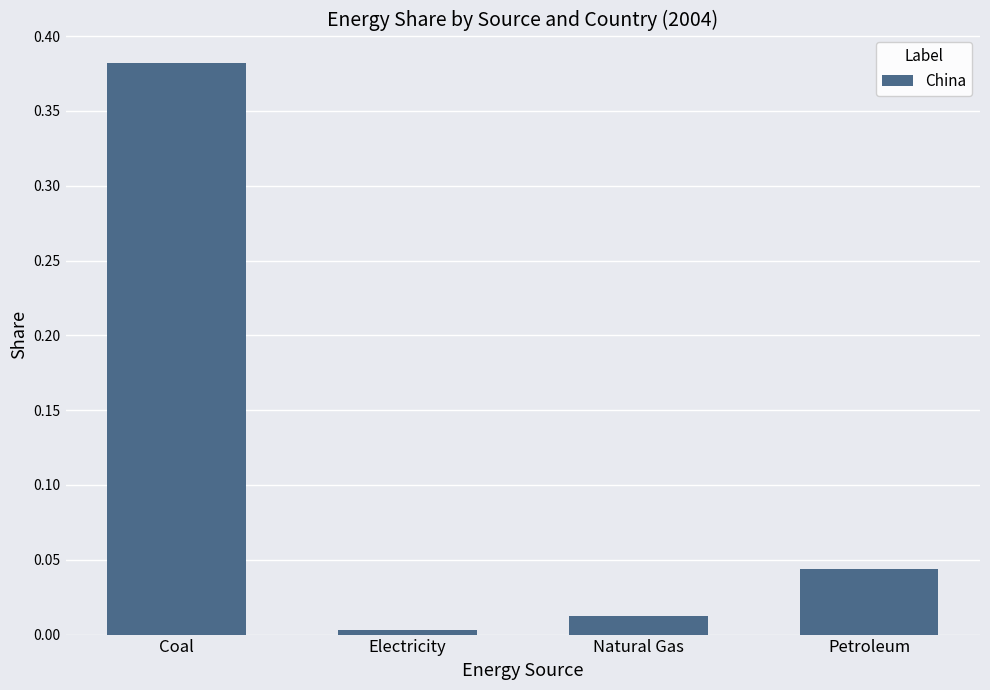

The value at Petroleum is 0.1. True or false?

False